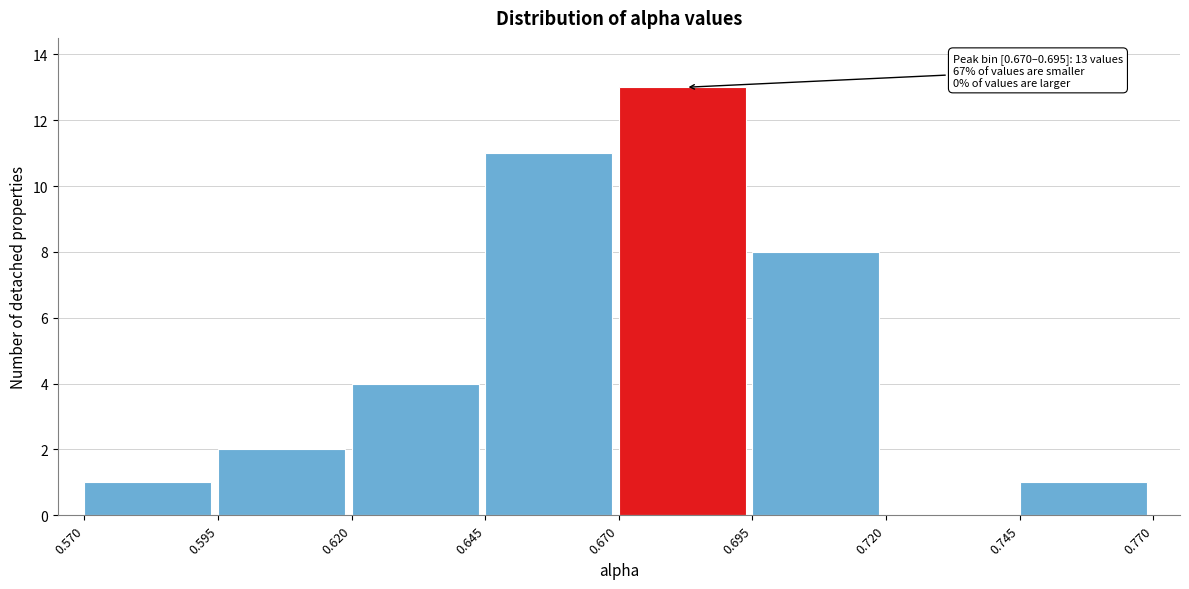

Which range on the x-axis has the tallest bar?

0.670 to 0.695